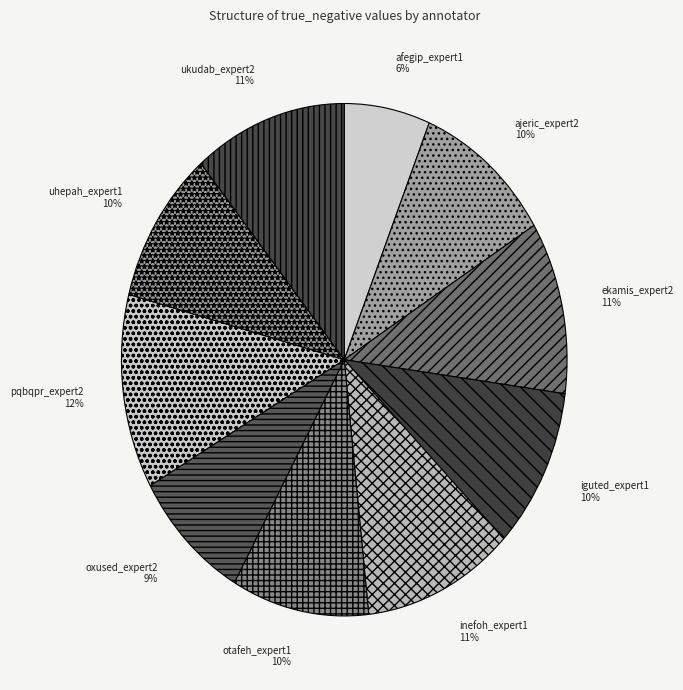

To the nearest percent, what is the difference between the largest and smallest slice percentages?

6%